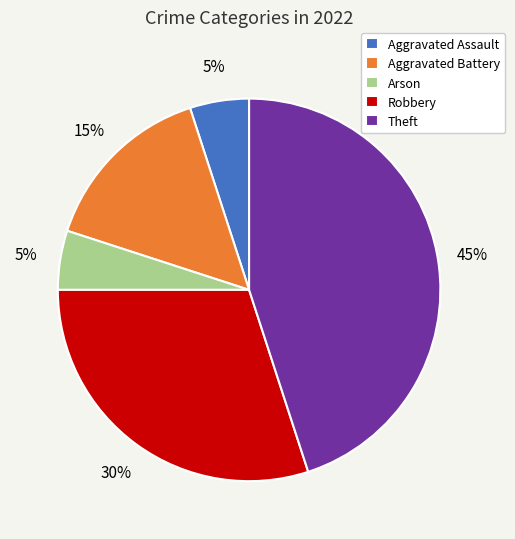

Do Robbery and Aggravated Assault together represent more than half of the pie?

No